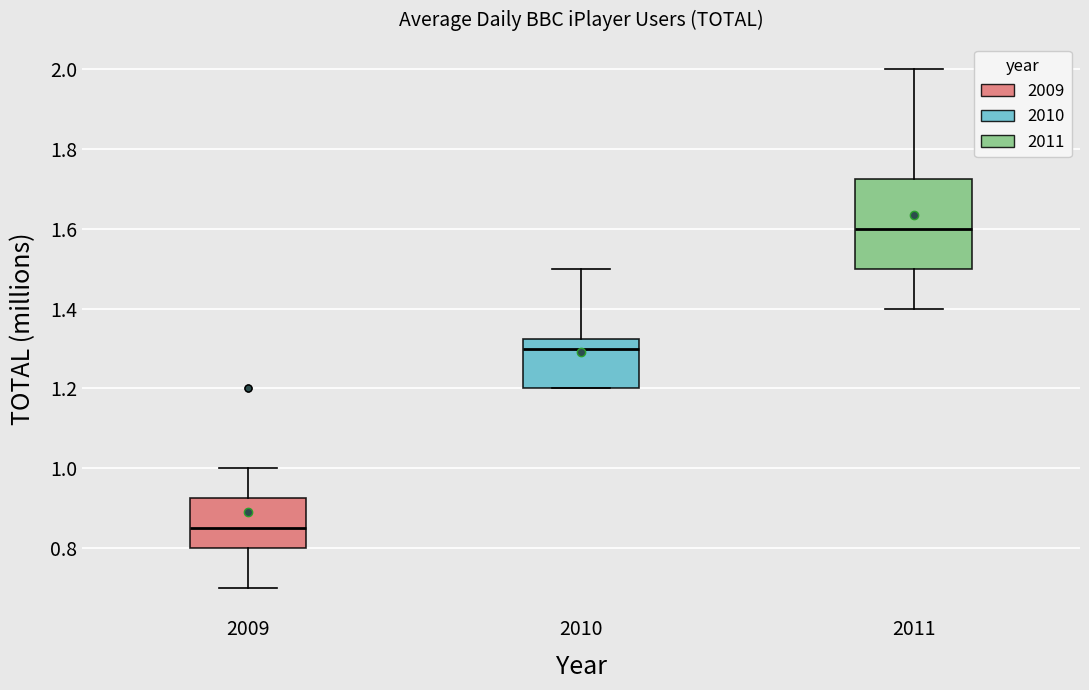

Reading left to right, read every box against the y-axis: the position of its median line, the range the box covers, and the ends of its whiskers. The values are not printed on the chart, so give them approximately, as read against the axis.

2009: median 0.86, box 0.80 to 0.92, whiskers 0.70 to 1.00
2010: median 1.30, box 1.20 to 1.32, whiskers 1.20 to 1.50
2011: median 1.60, box 1.50 to 1.72, whiskers 1.40 to 2.00